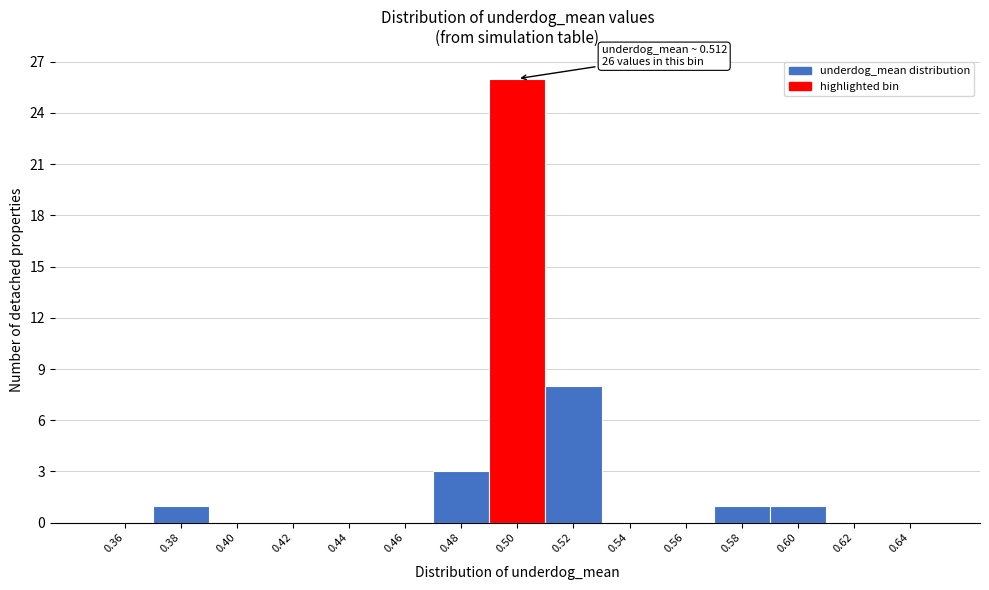

Reading left to right, transcribe all the data shown in this chart.

0.36=0	0.38=1	0.40=0	0.42=0	0.44=0	0.46=0	0.48=3	0.50=26	0.52=8	0.54=0	0.56=0	0.58=1	0.60=1	0.62=0	0.64=0